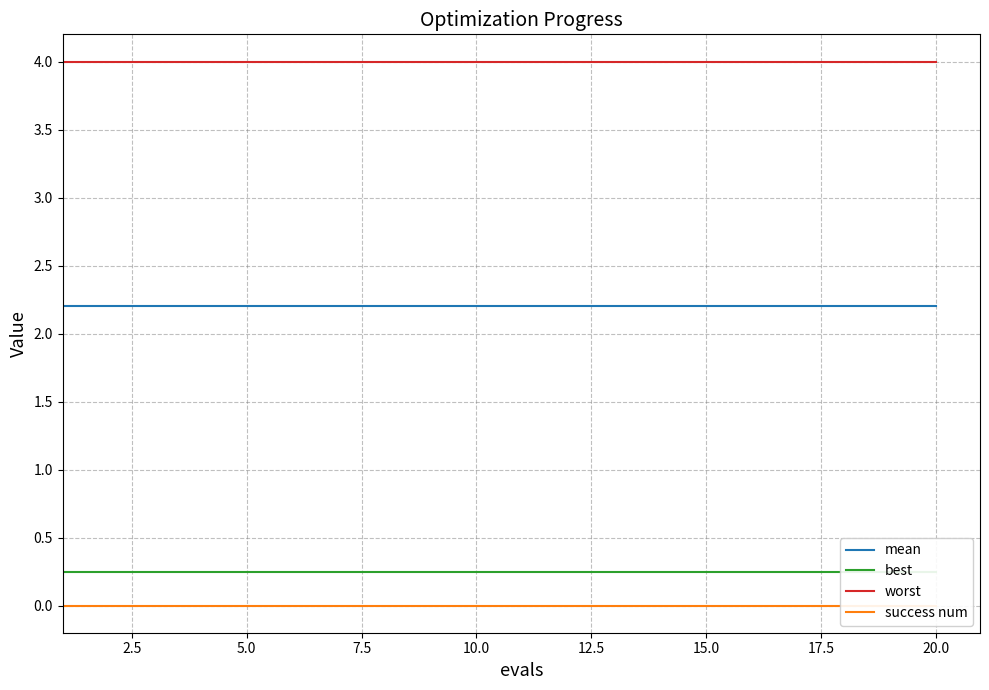

True or false: worst and mean cross at least once.

False